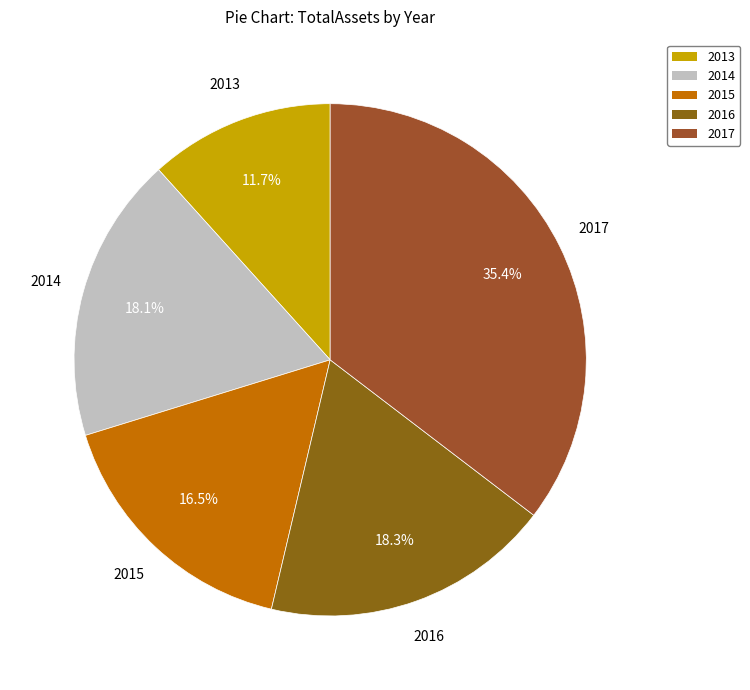

Does any single category account for the majority?

No